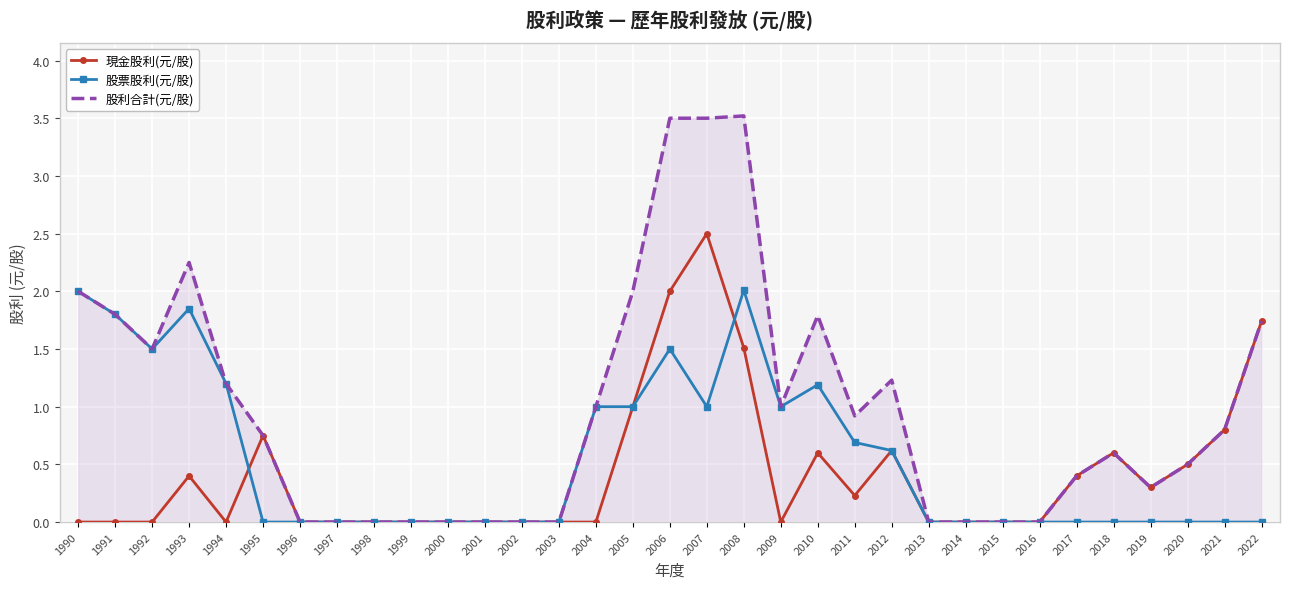

Which series has the largest range (max minus min)?

股利合計(元/股)